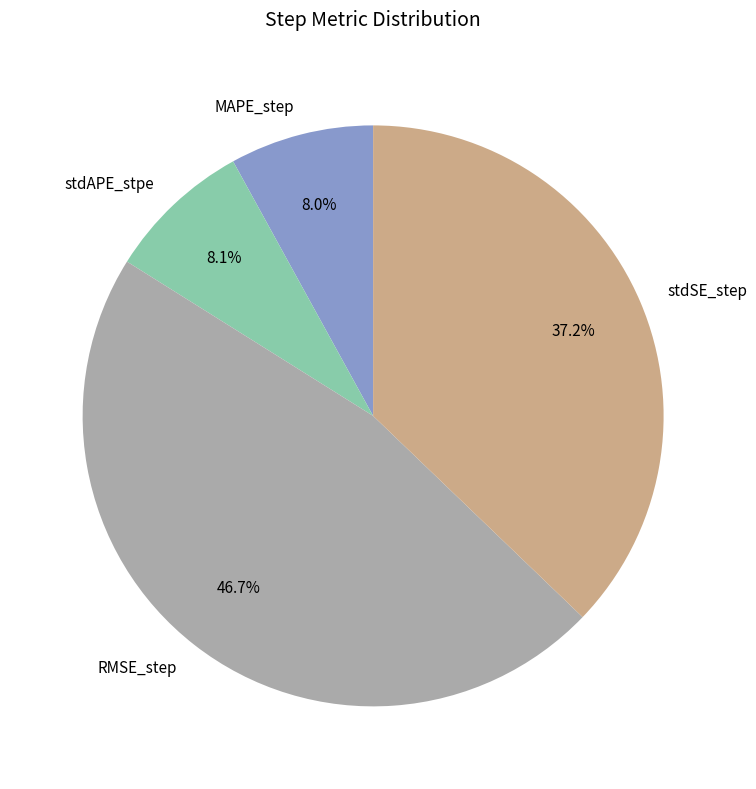

What is the largest slice in the pie chart?

RMSE_step